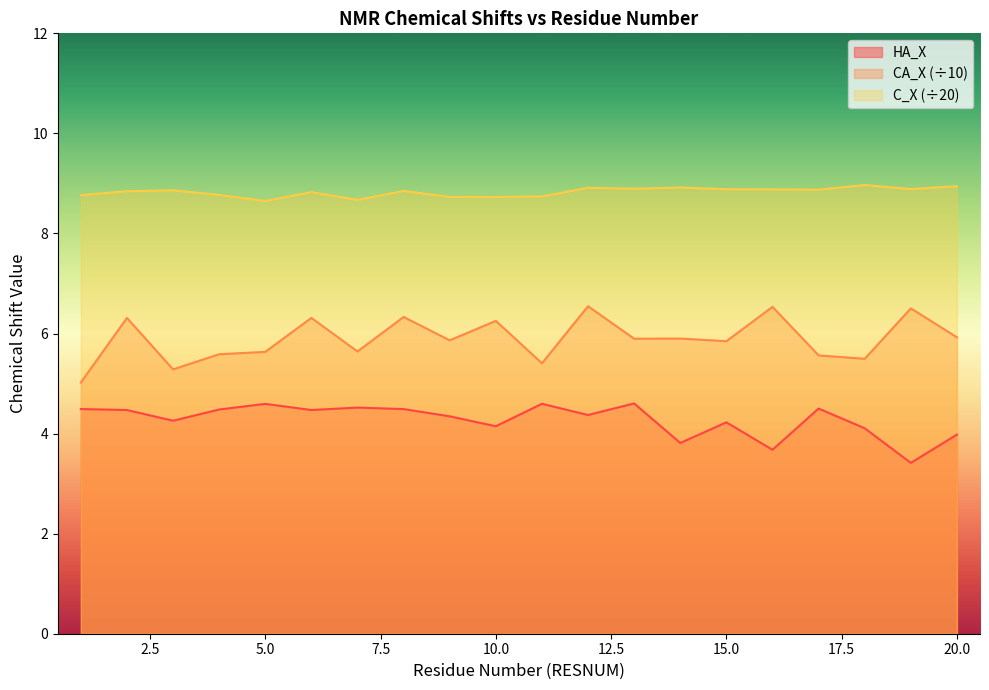

Is it true that CA_X equals 2.5 at 6?

False